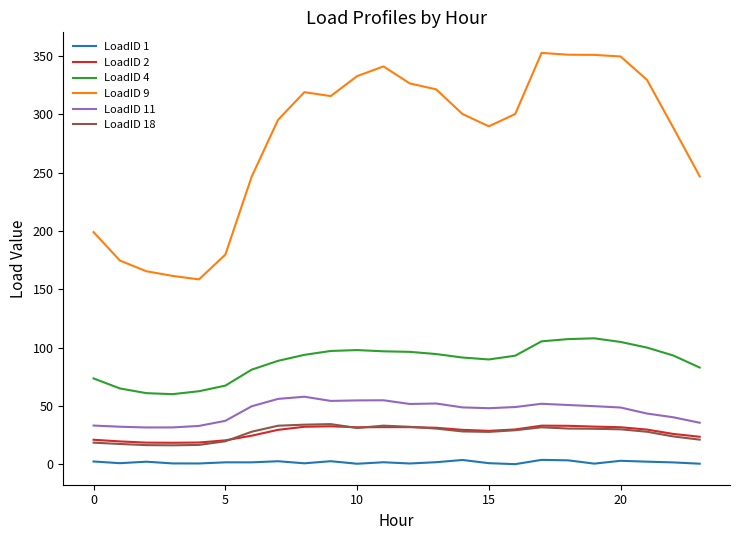

Which series has the largest range (max minus min)?

LoadID 9